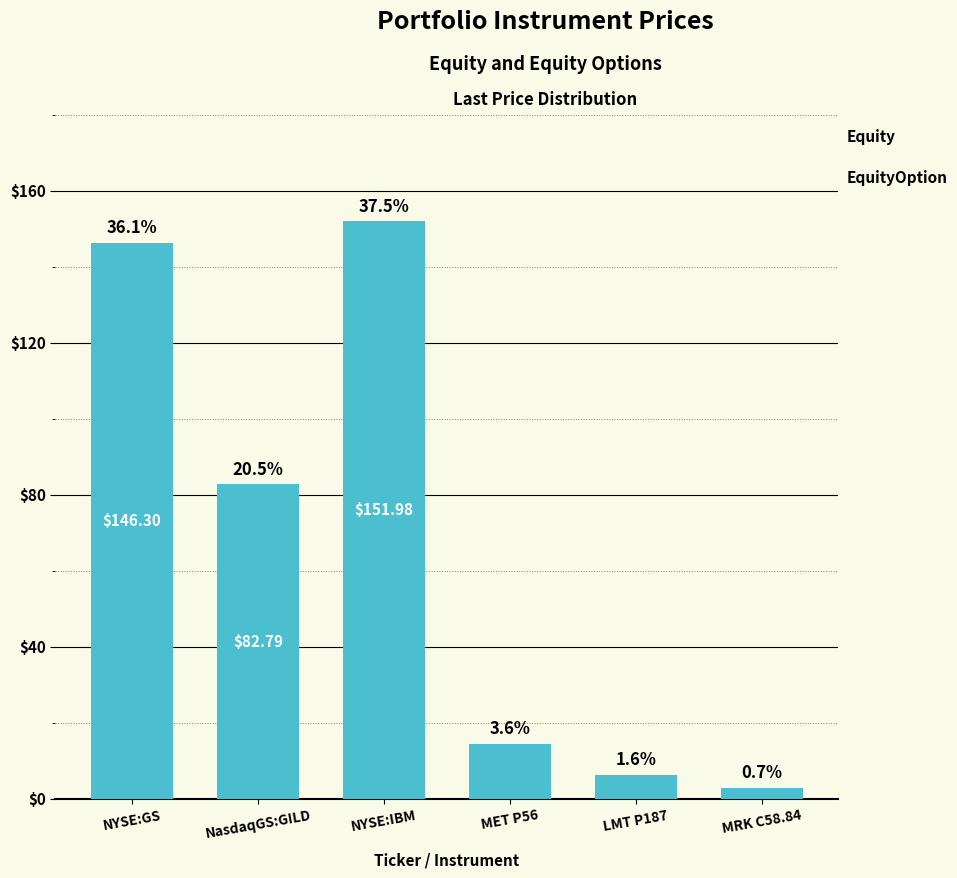

What is the sum of all values?

404.8